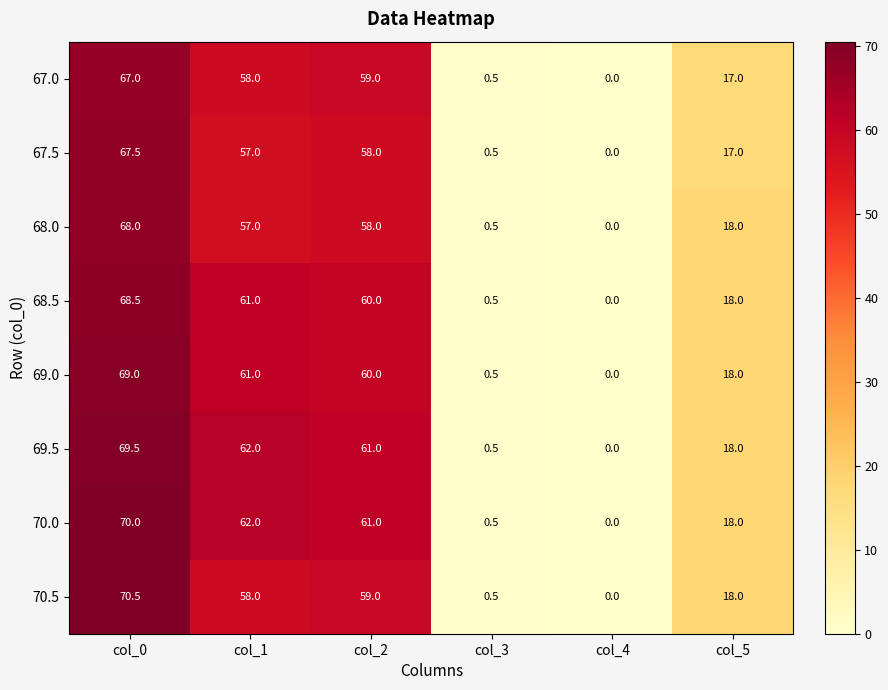

Count the number of data series in this chart.

8